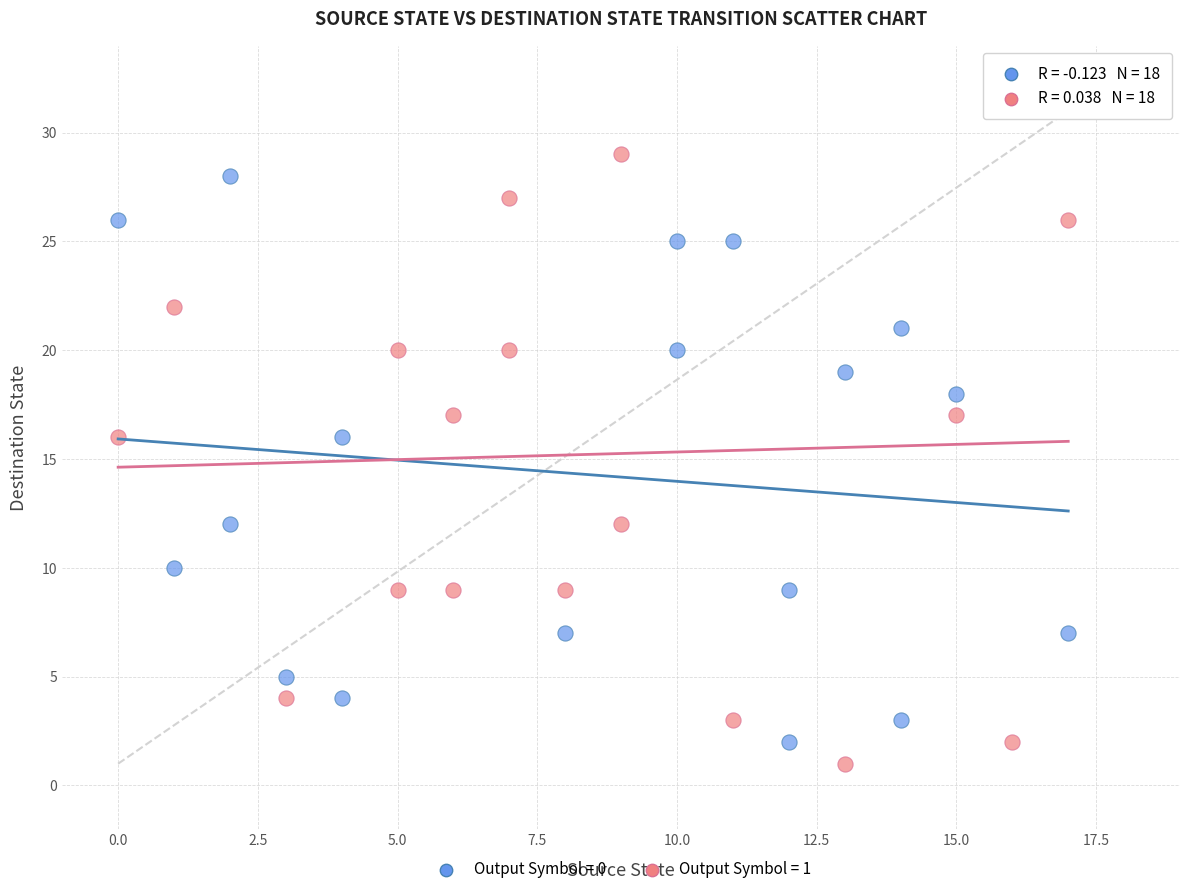

Which series contains the highest Y value?

Output Symbol = 1